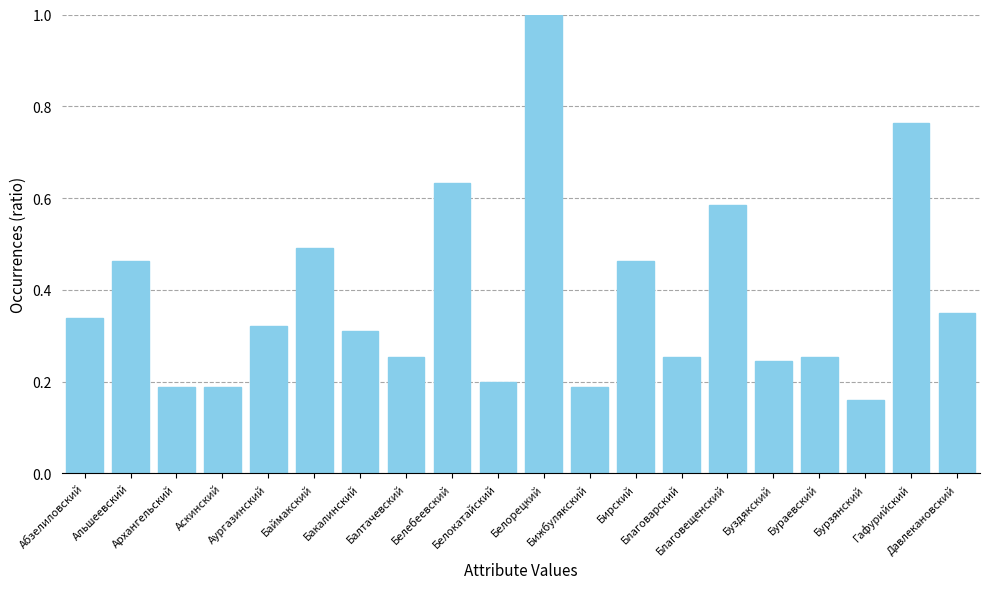

What is the sum of all values?

7.7